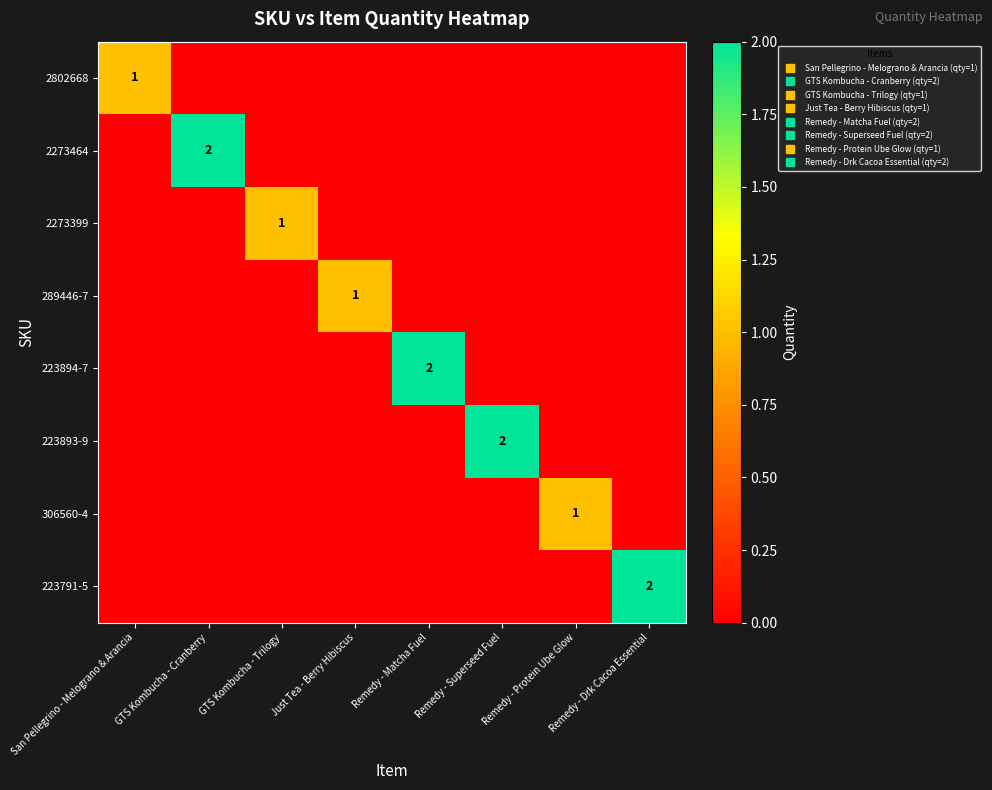

Is it true that 306560-4 equals 0 at Remedy - Matcha Fuel?

True